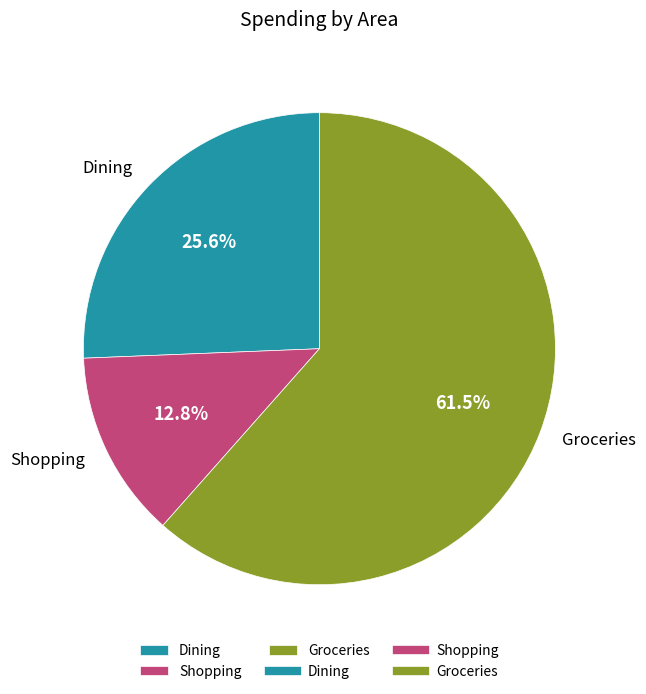

Between Dining and Groceries, which is larger?

Groceries